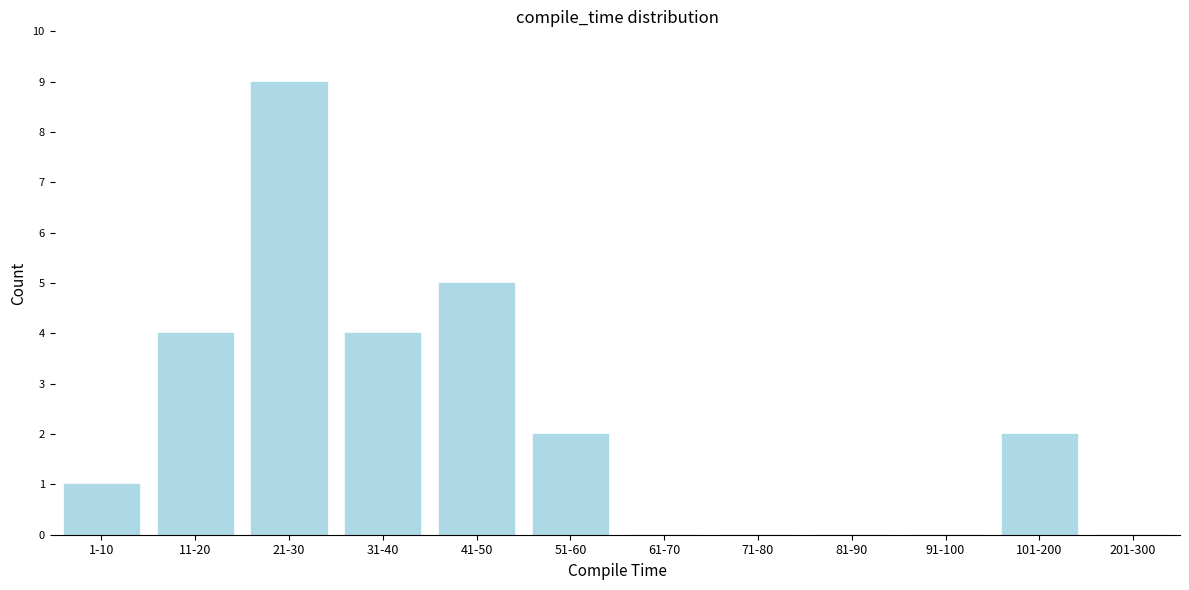

Reading right to left, transcribe all the data shown in this chart.

201-300=0	101-200=2	91-100=0	81-90=0	71-80=0	61-70=0	51-60=2	41-50=5	31-40=4	21-30=9	11-20=4	1-10=1